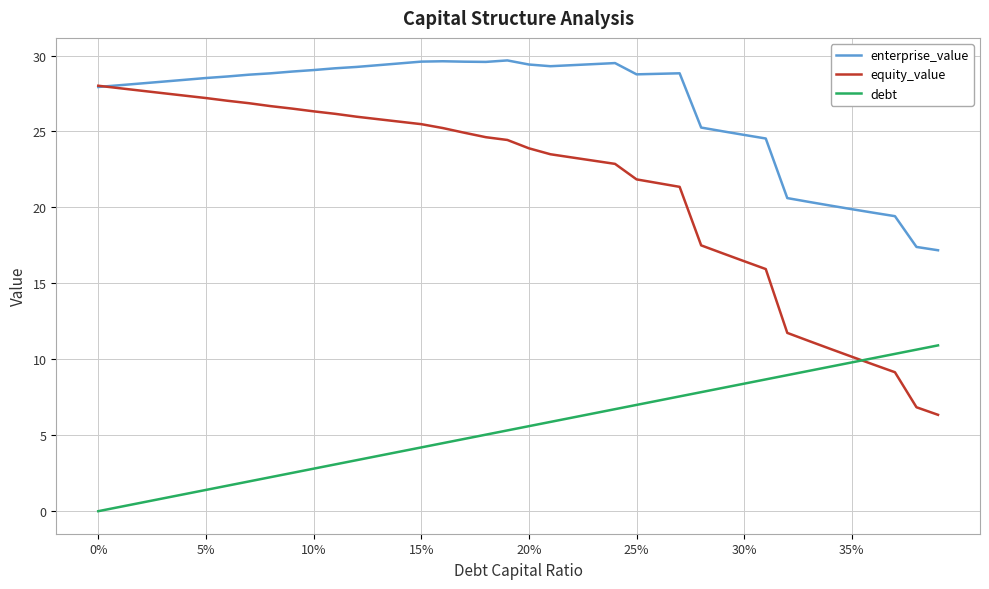

Which series has the widest spread of values?

equity_value